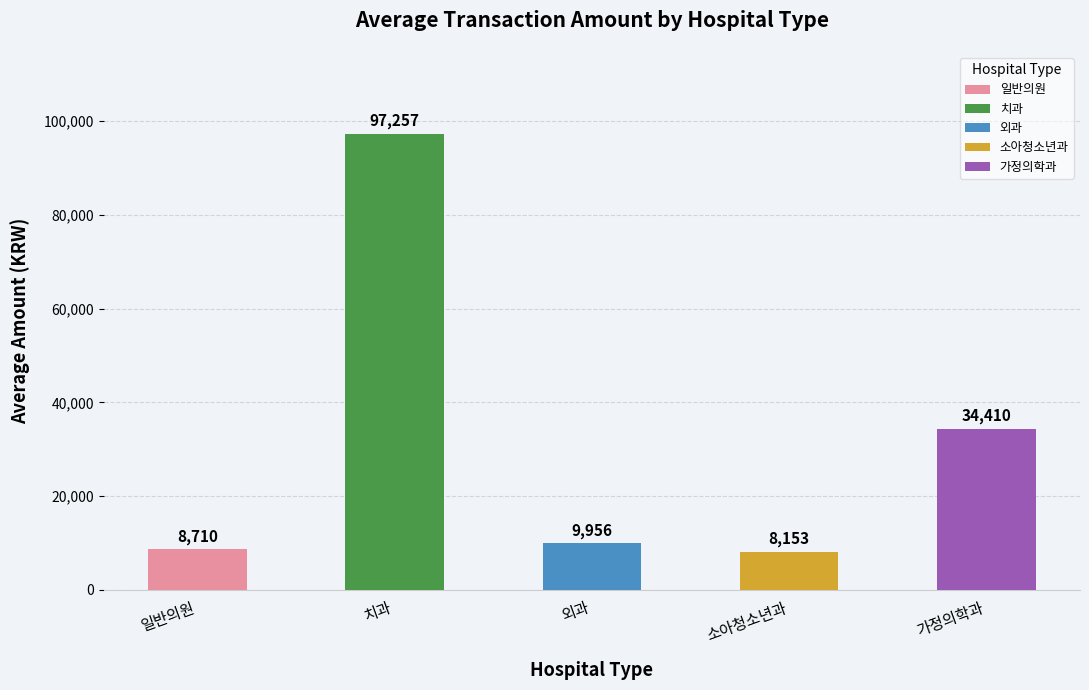

Is the value of 소아청소년과 at 202003 greater than the value of 치과 at 202006?

No